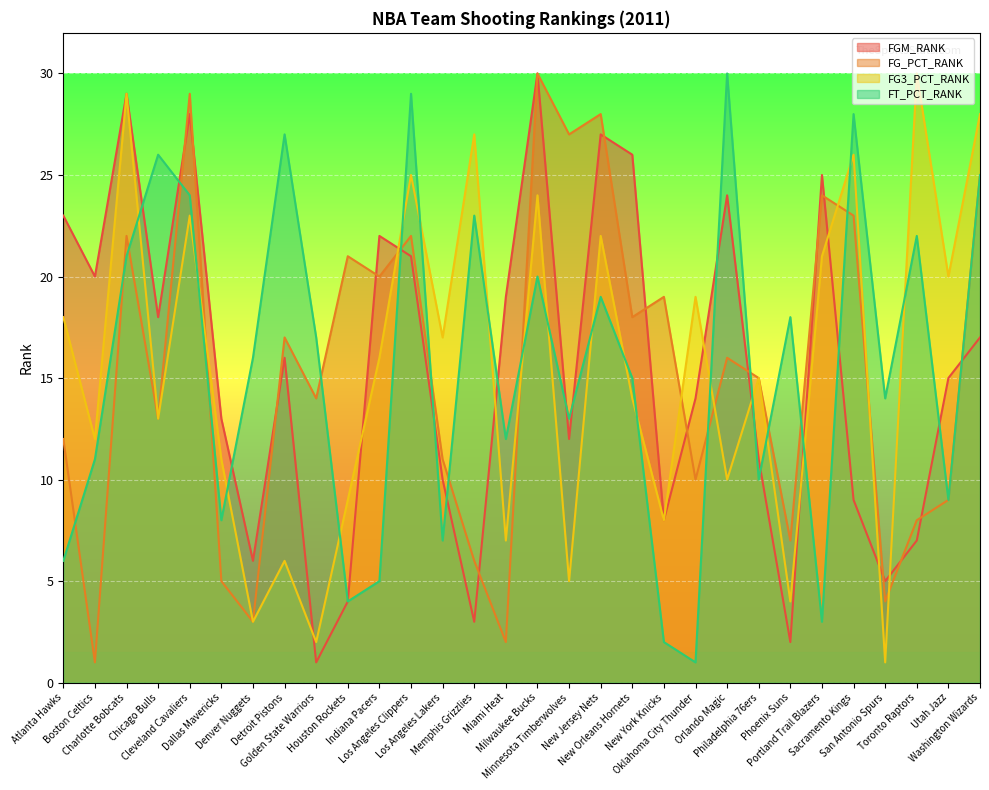

What position from the left is Orlando Magic?

22